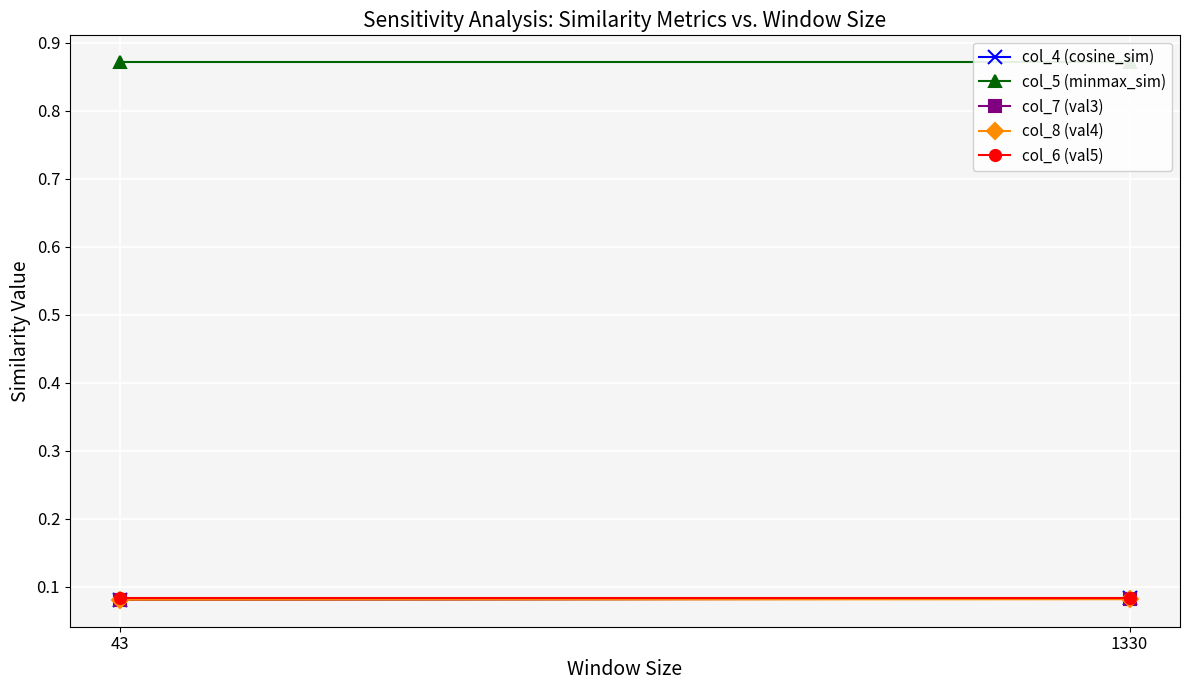

What is the approximate value of col_5 (minmax_sim) at 1330?

0.9